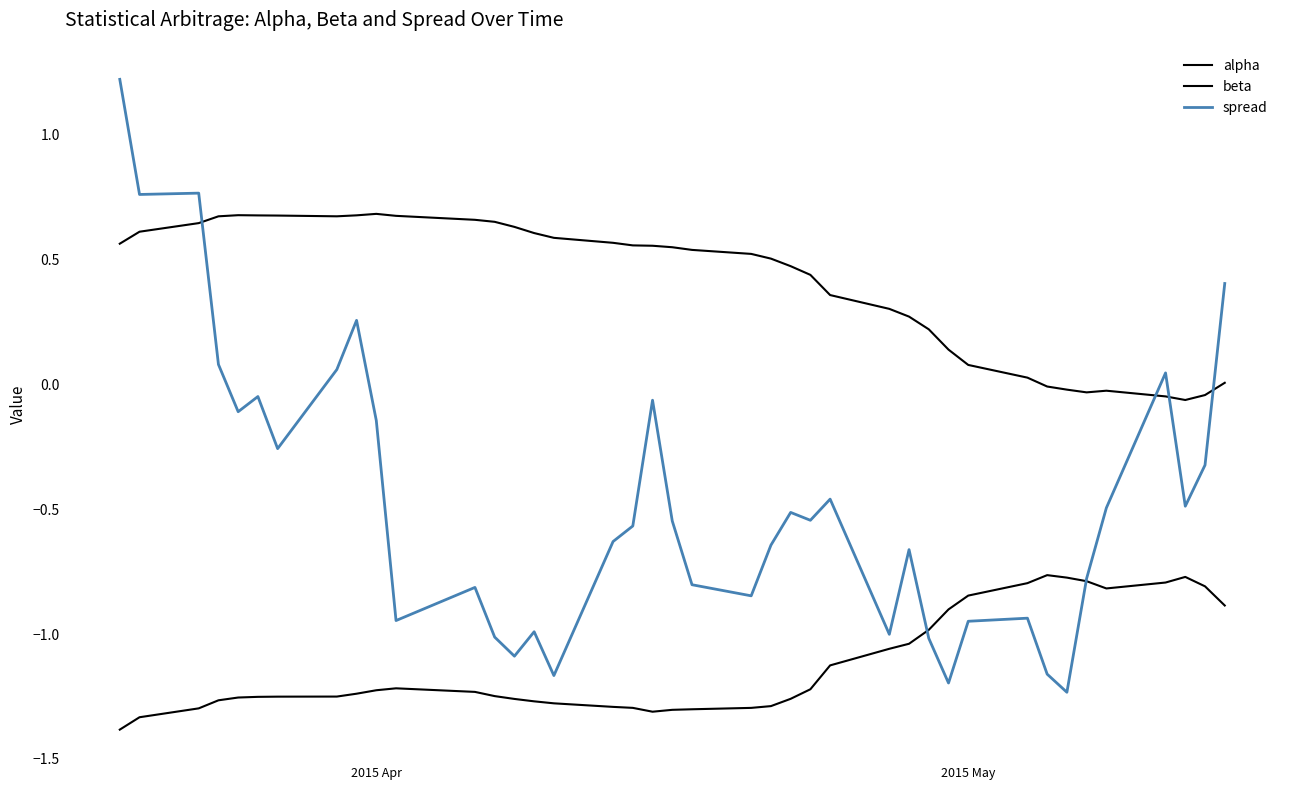

Does the chart have visible grid lines?

No